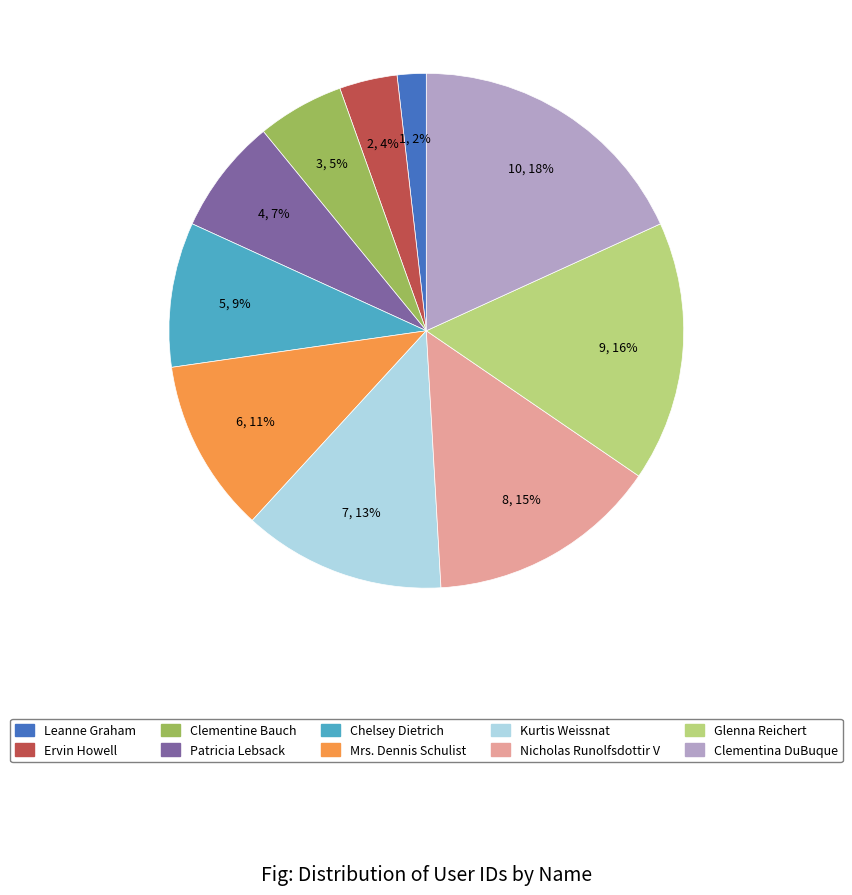

To the nearest percent, what portion does Ervin Howell represent?

4%